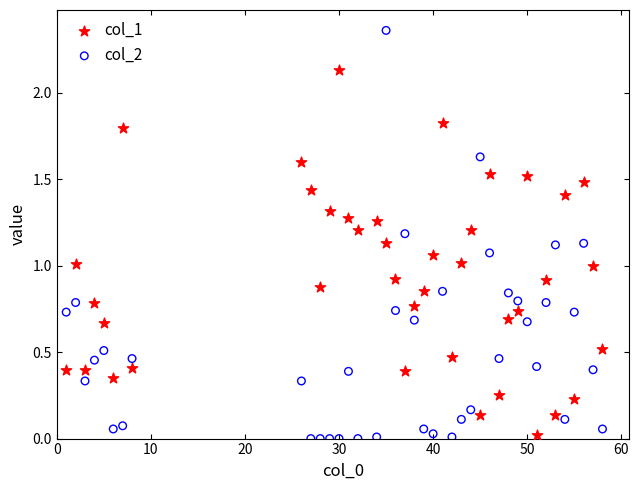

Across all data points, what is the range of X values (max minus min)?

57.0